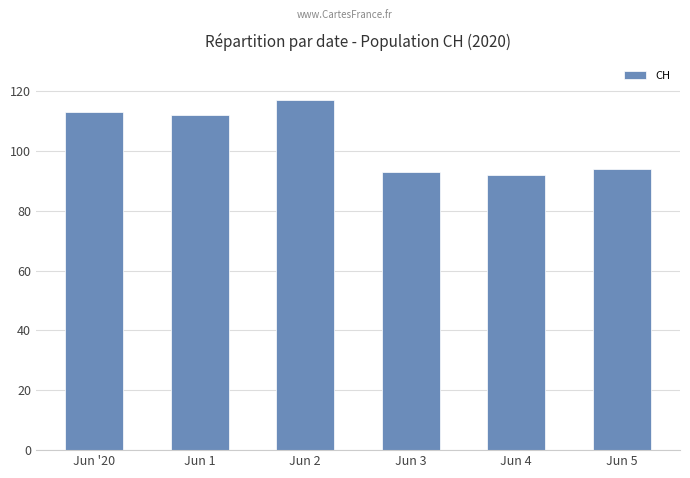

The value at Jun 4 is 92. True or false?

True